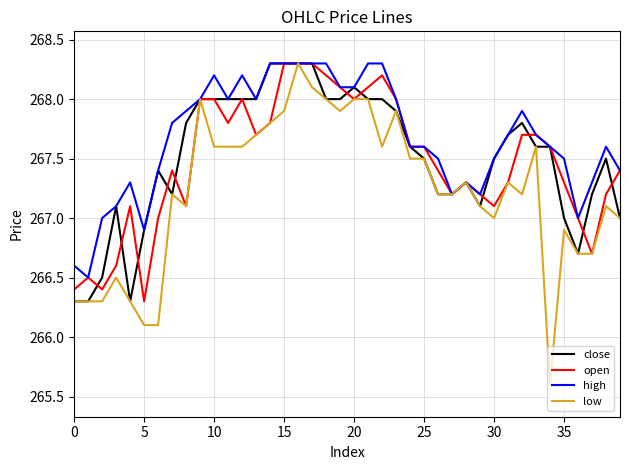

Which series has the widest spread of values?

low